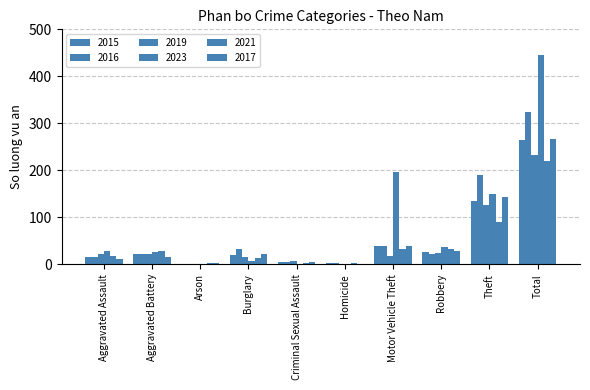

How many distinct data groups are displayed?

6